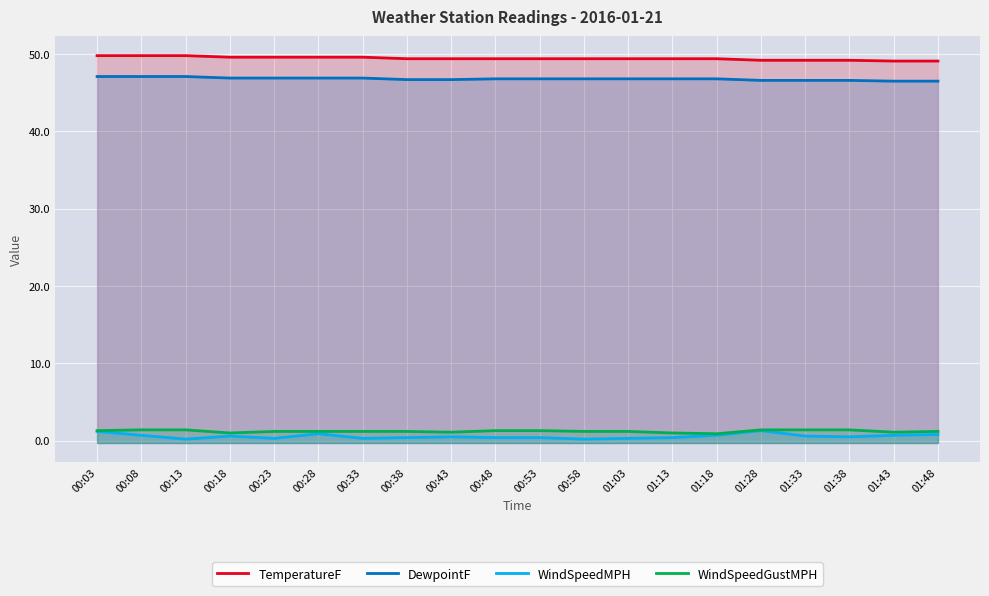

What is the label of the 3rd point from the left?

00:13